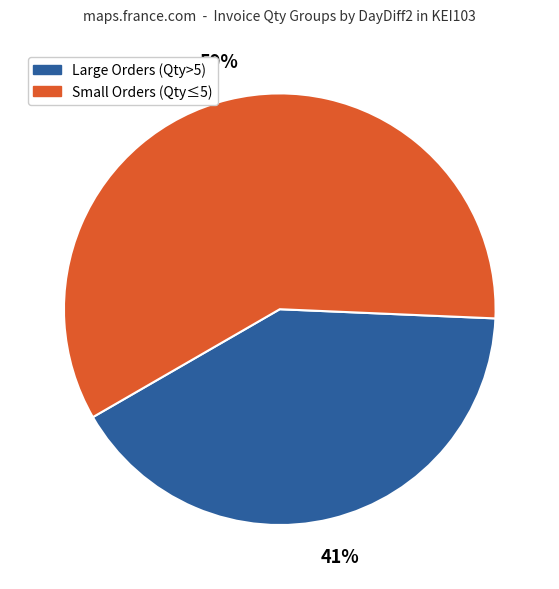

To the nearest percent, what is the difference between the Small Orders (Qty≤5) and Large Orders (Qty>5) slice percentages?

18%